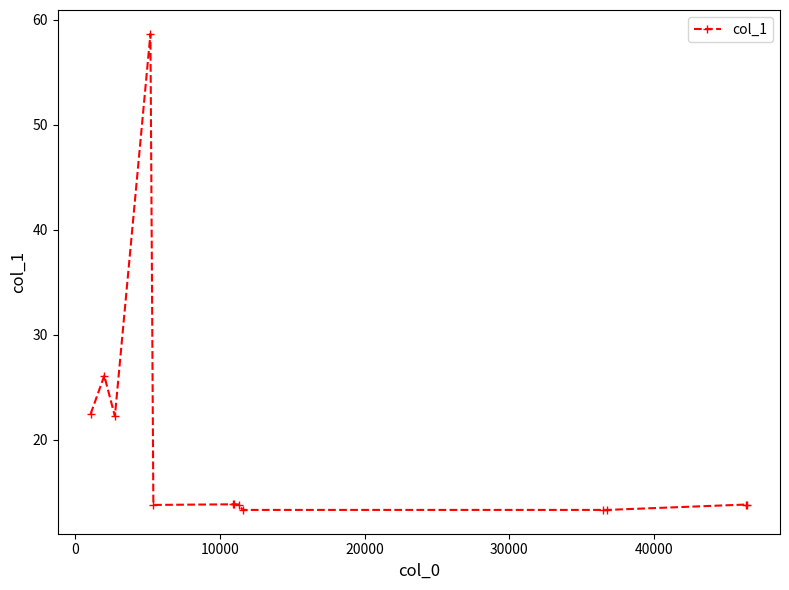

What is the difference between the maximum and minimum values?

45.4